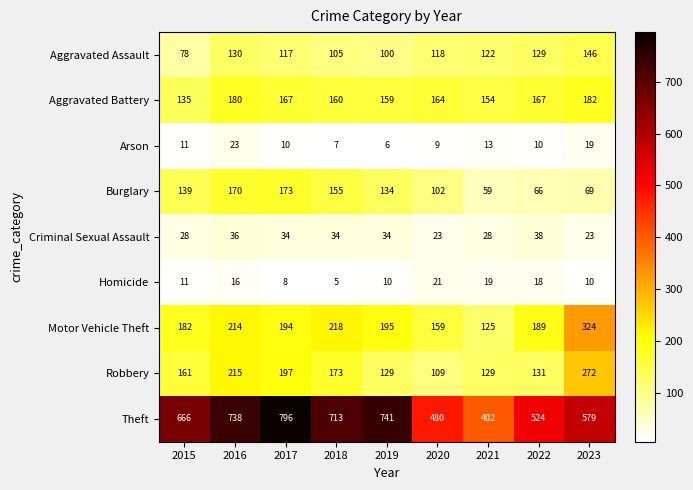

At which category is the sum across all series the highest?

2016